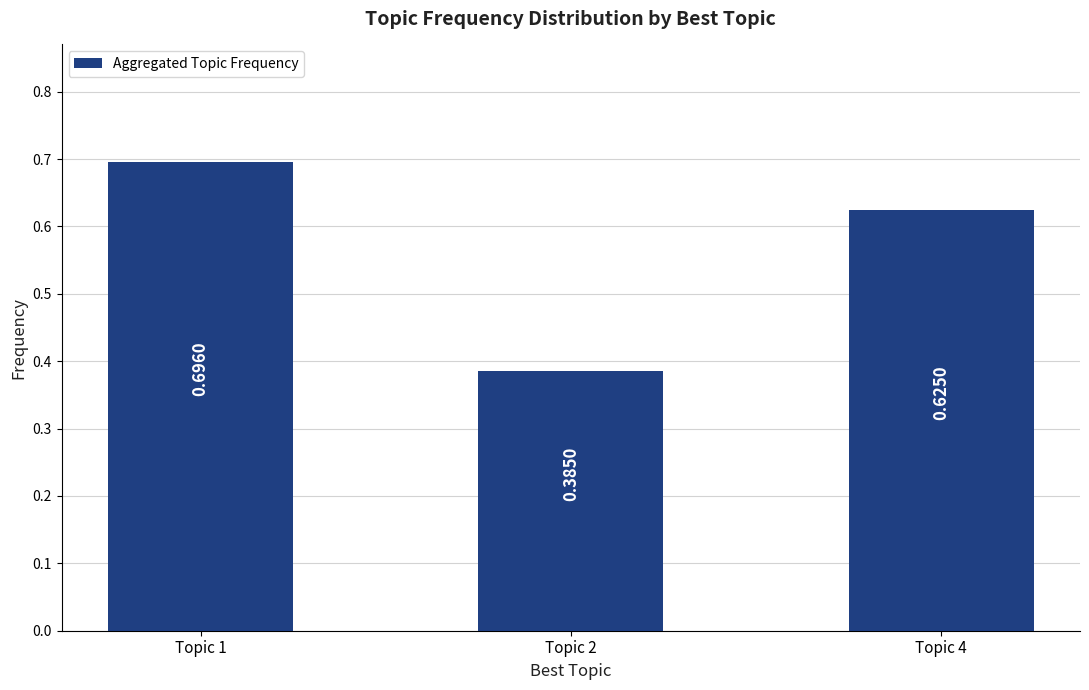

The value at Topic 4 is 0.1. True or false?

False